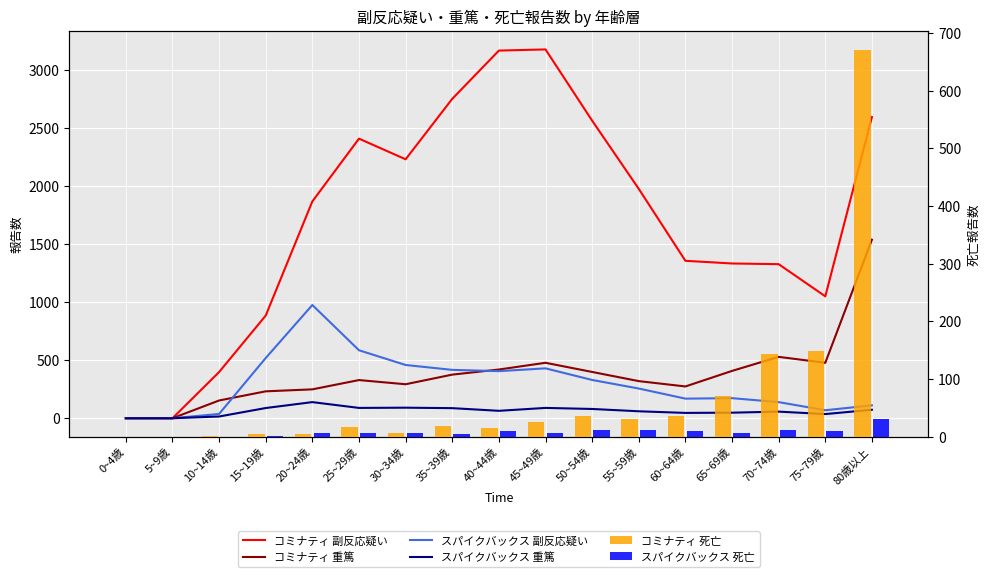

Rank the series at 0~4歳 from highest to lowest value.

コミナティ 副反応疑い, コミナティ 重篤, スパイクバックス 副反応疑い, スパイクバックス 重篤, コミナティ 死亡, スパイクバックス 死亡